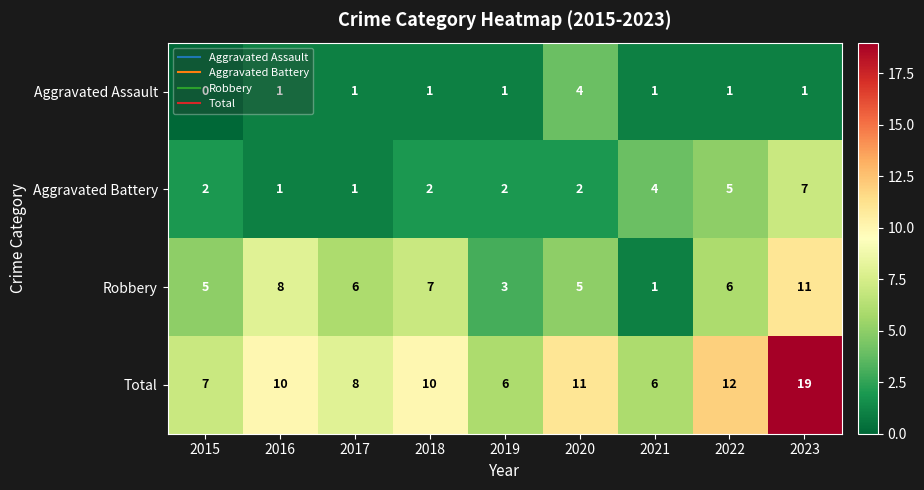

What is the total value across all series at 2022?

24